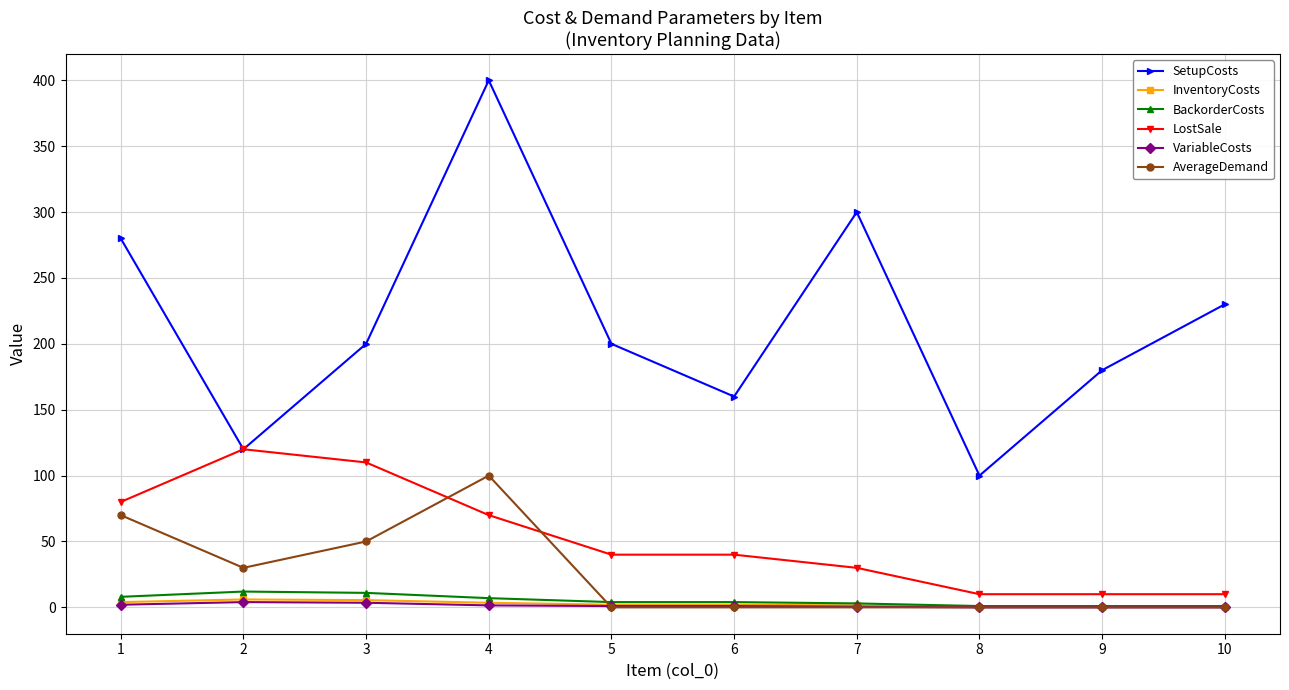

True or false: SetupCosts has more than 0 interior local peaks.

True